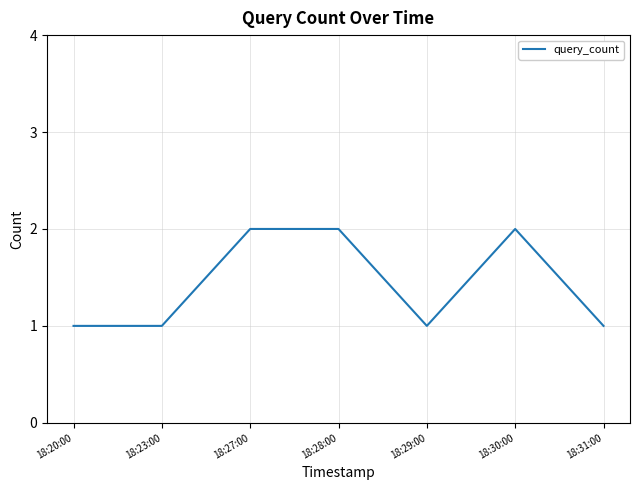

Reading right to left, extract all data points from this chart.

18:31:00=1	18:30:00=2	18:29:00=1	18:28:00=2	18:27:00=2	18:23:00=1	18:20:00=1